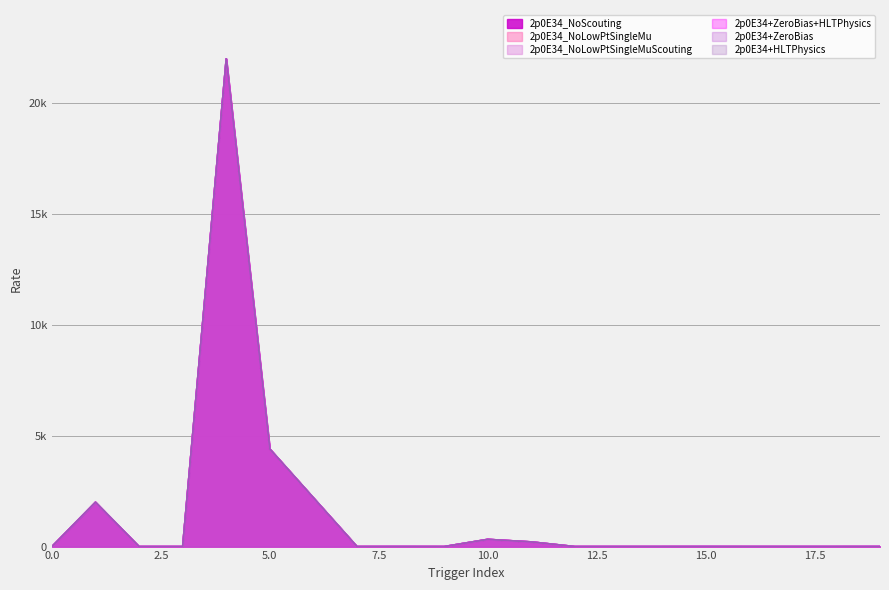

Rank the series at 18 from lowest to highest value.

2p0E34_NoScouting, 2p0E34_NoLowPtSingleMu, 2p0E34_NoLowPtSingleMuScouting, 2p0E34+ZeroBias+HLTPhysics, 2p0E34+ZeroBias, 2p0E34+HLTPhysics